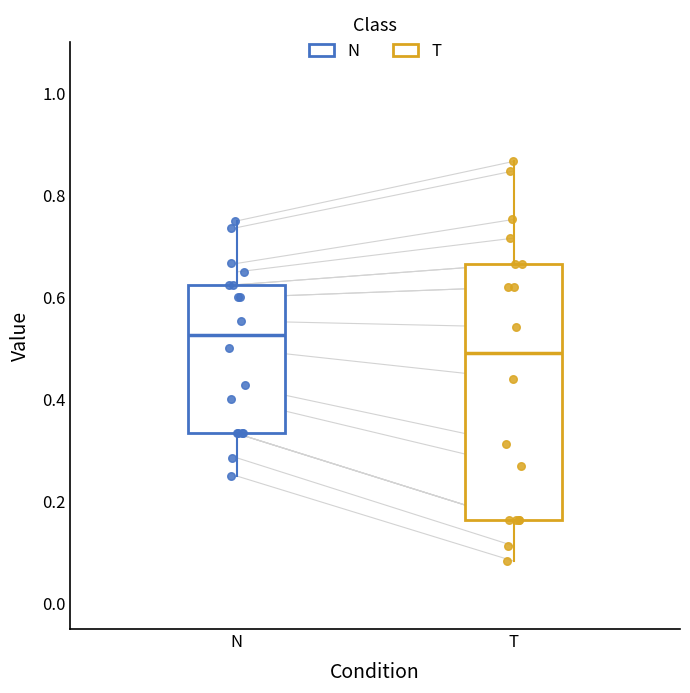

Where does the upper whisker of the box for T end on the y-axis? The values are not printed on the chart, so give them approximately, as read against the axis.

0.86